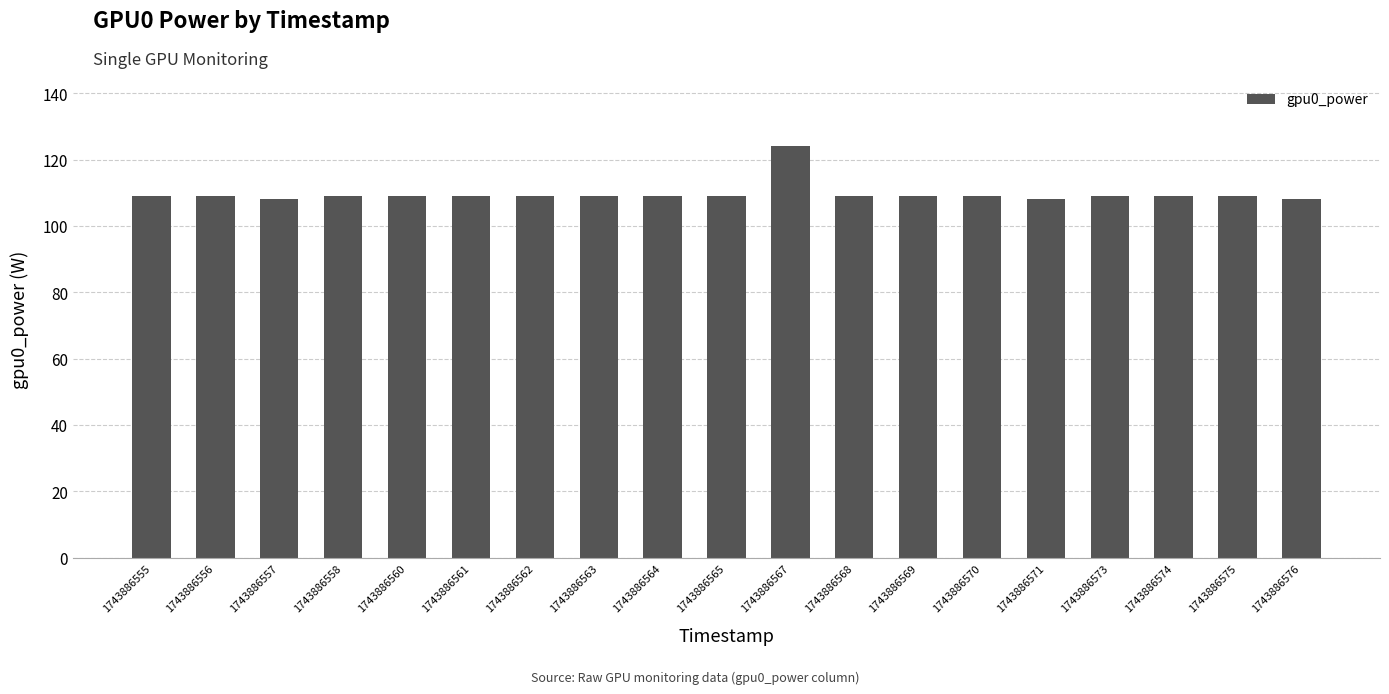

What is the sum of all values?

2083